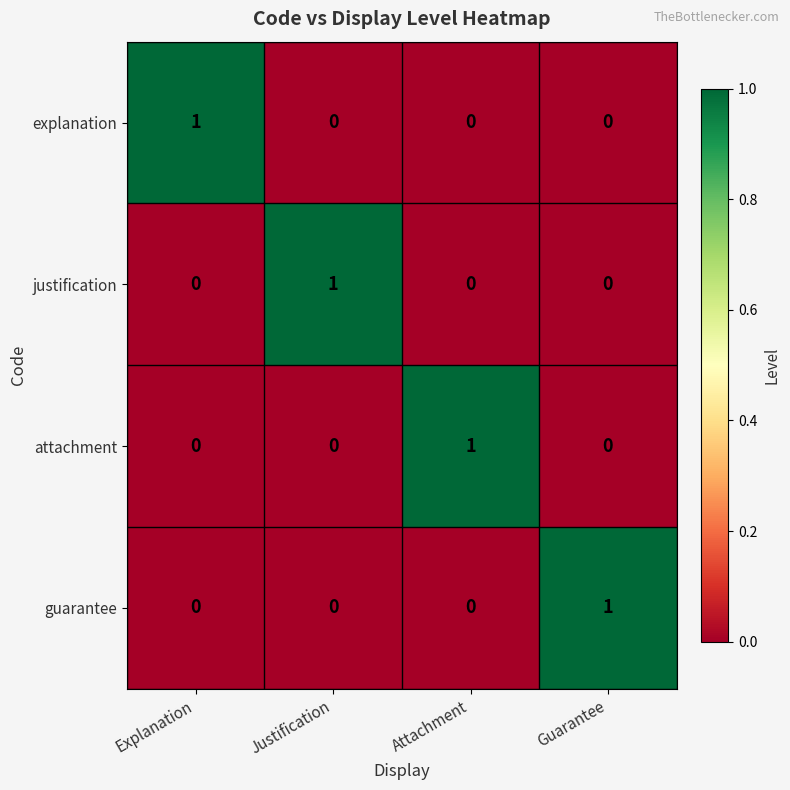

The value of explanation at Attachment is -1. True or false?

False